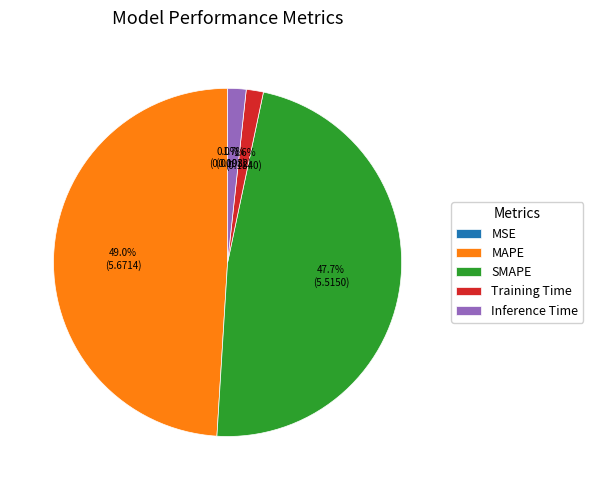

What is the largest slice in the pie chart?

MAPE